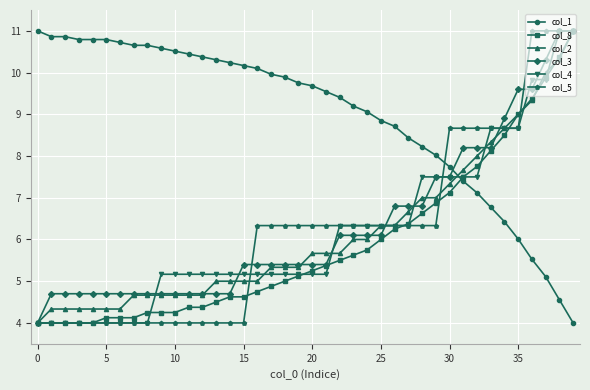

What is the value of the col_1 point at the 5th from the left?

10.8